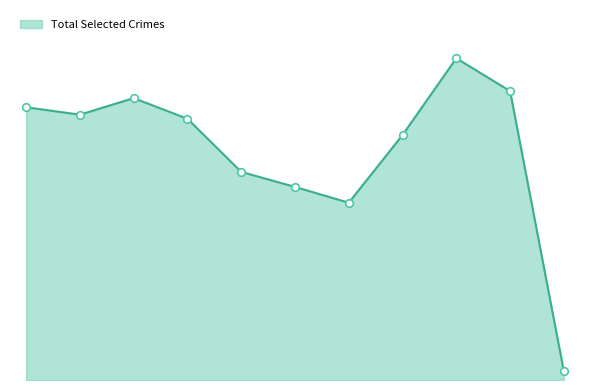

Does the chart have visible grid lines?

No